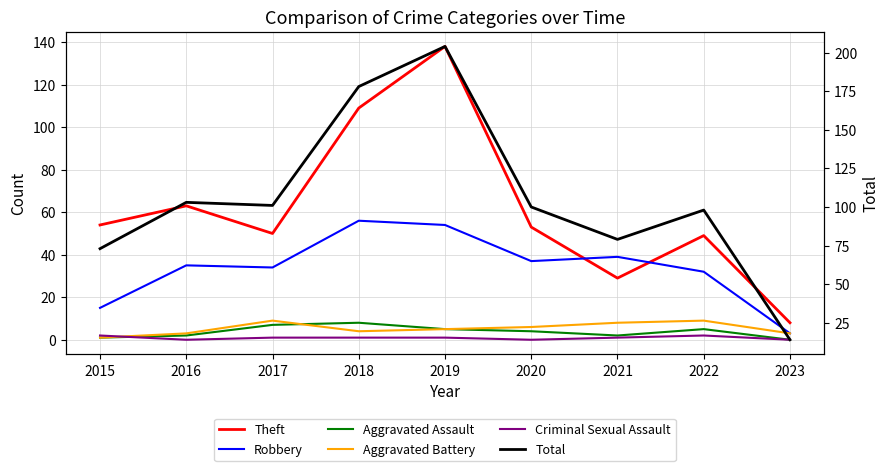

What is the value of the Theft point at the 6th from the left?

53